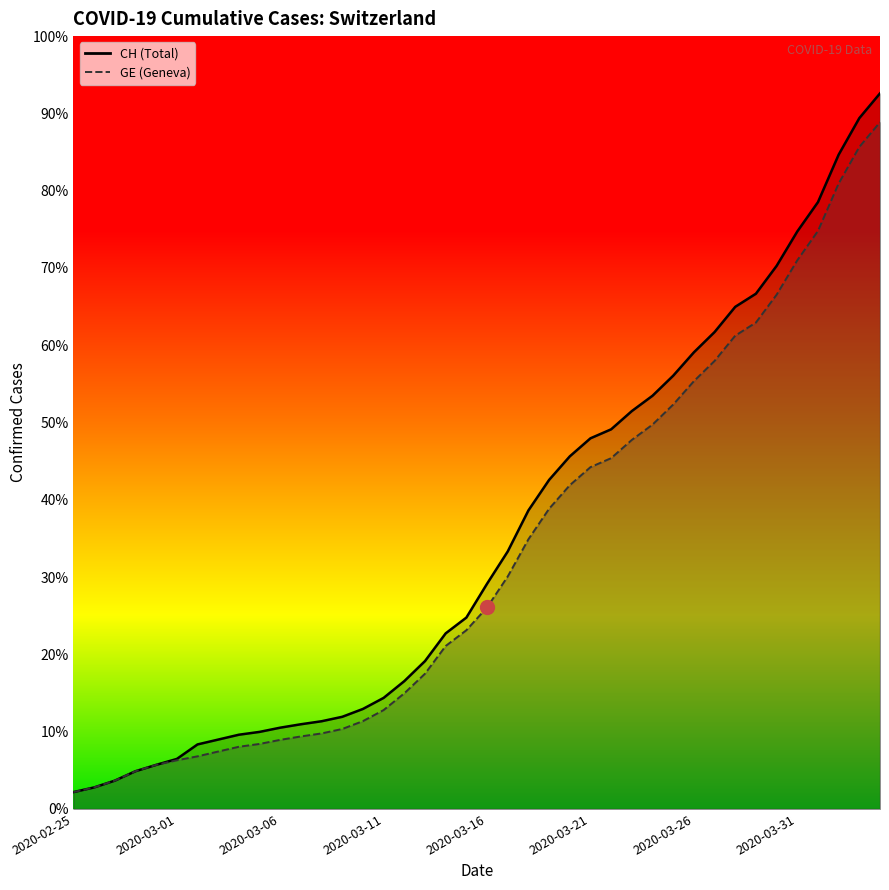

What is the difference between the GE values at 2020-03-23 and 2020-04-01?

4650